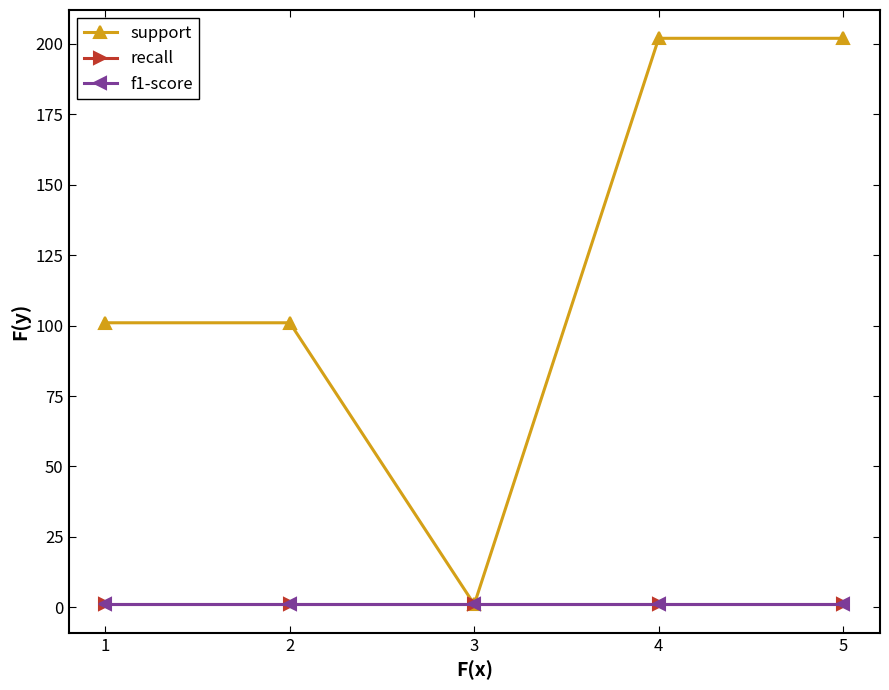

True or false: f1-score and support cross at least once.

False